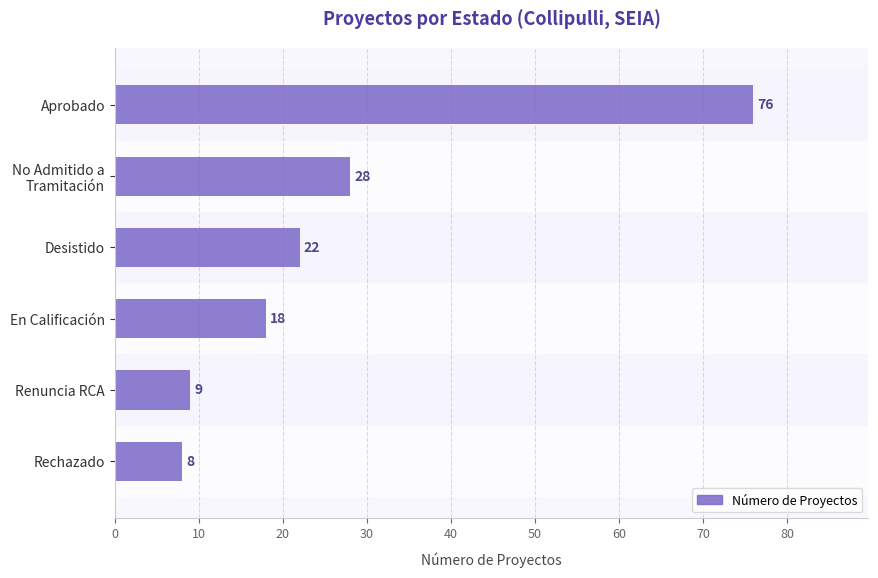

How many bars are there in total?

6